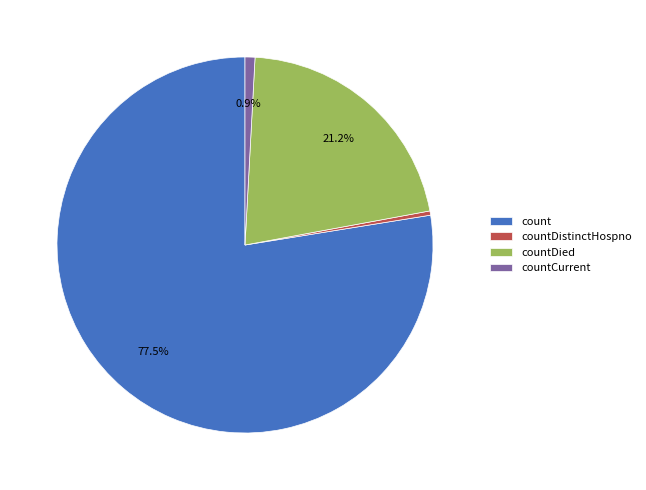

Between countDistinctHospno and count, which is larger?

count